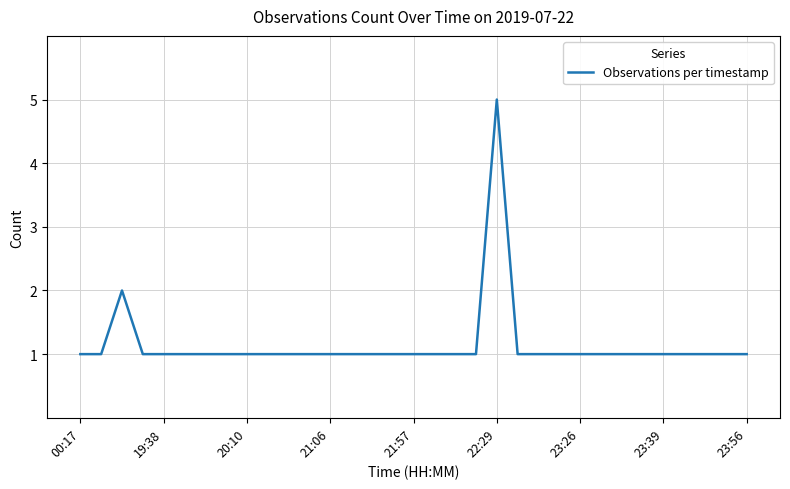

What is the maximum value shown in the chart?

5